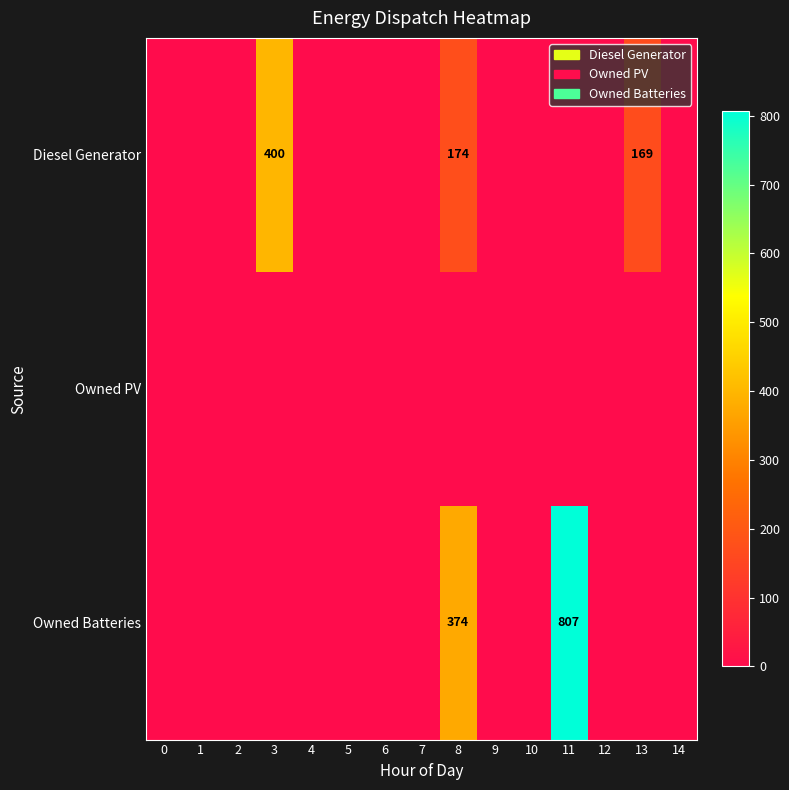

Is it true that Owned PV equals 0 at 14?

True